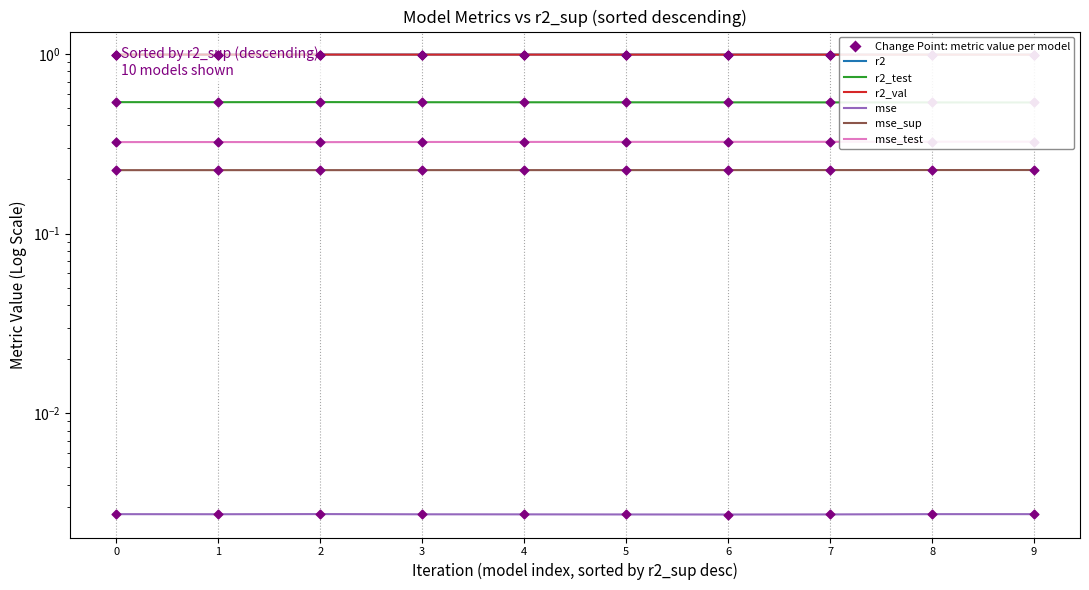

What are all the series names shown in the legend?

r2, r2_test, r2_val, mse, mse_sup, mse_test